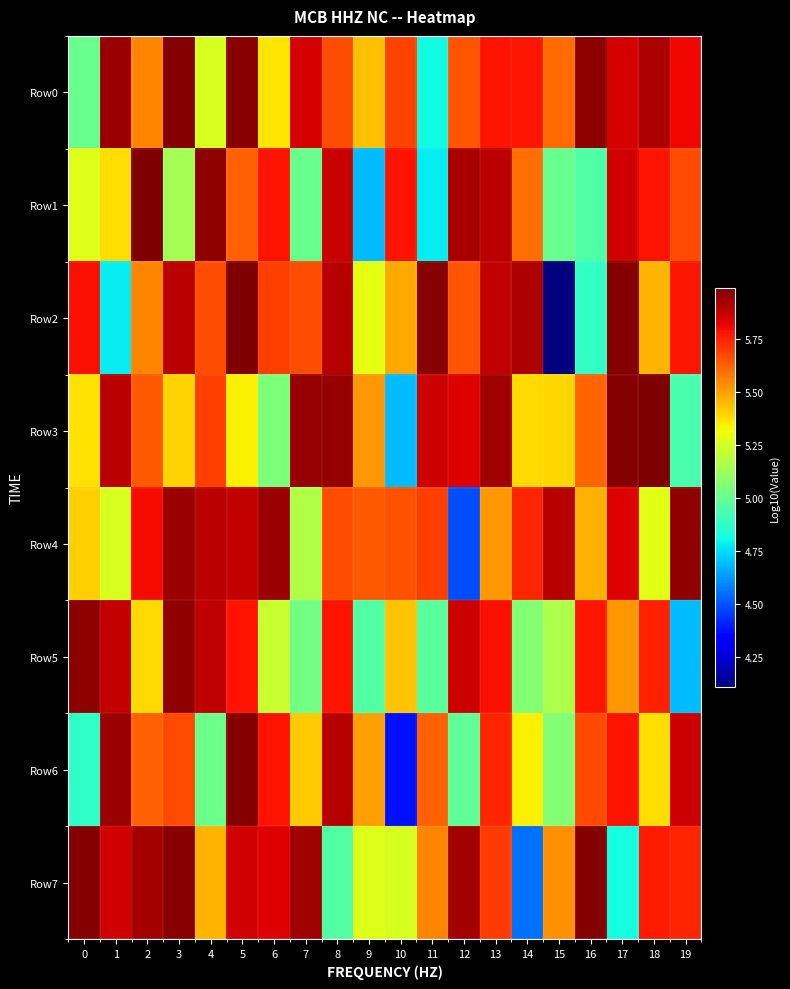

What is the spread (max minus min) of values at 1?

1.2